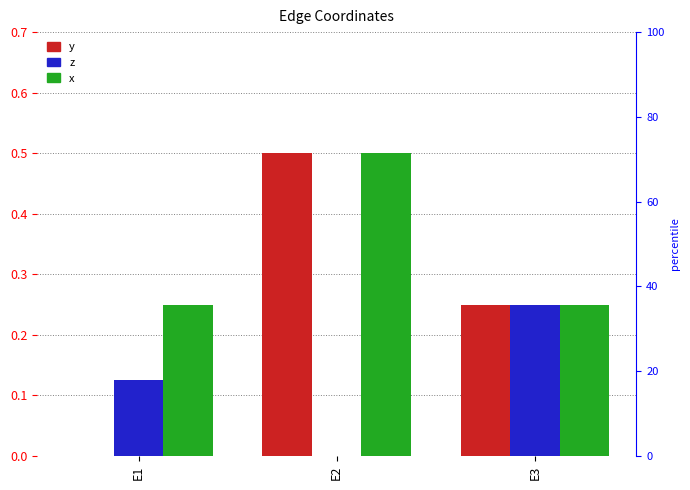

What is the greatest value displayed?

0.5